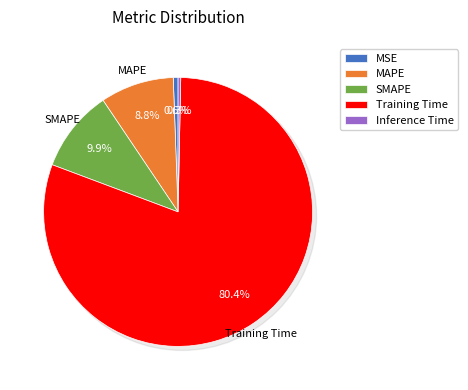

What is the largest slice in the pie chart?

Training Time